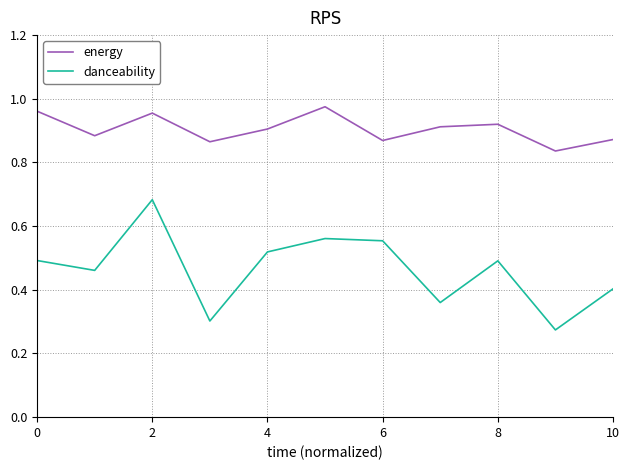

True or false: energy and danceability cross at least once.

False